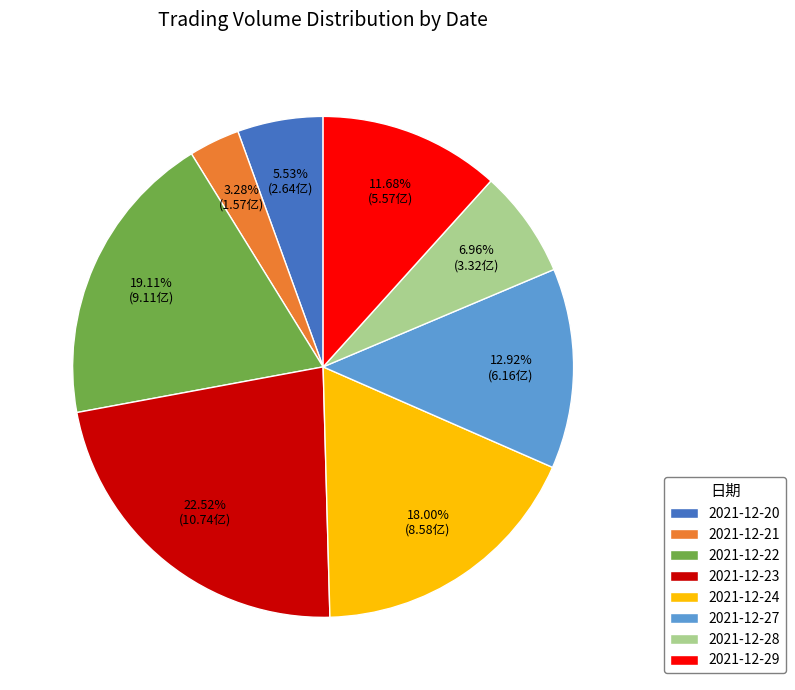

What portion of the pie excludes 2021-12-22?

80.9%